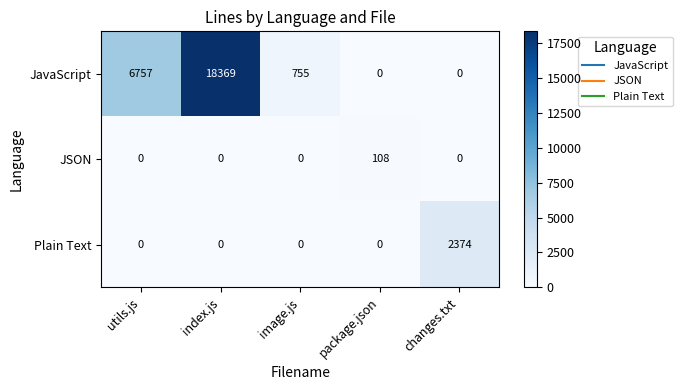

At which category is the sum across all series the highest?

index.js